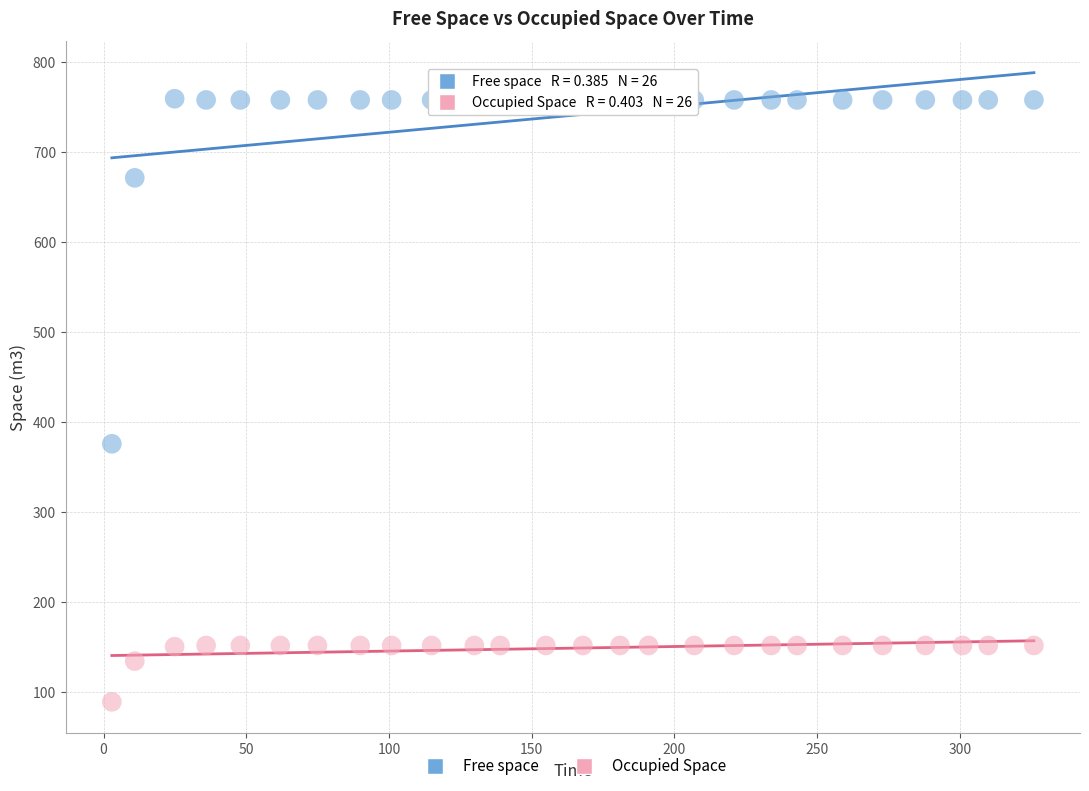

What are all the series names shown in the legend?

Free space, Occupied Space